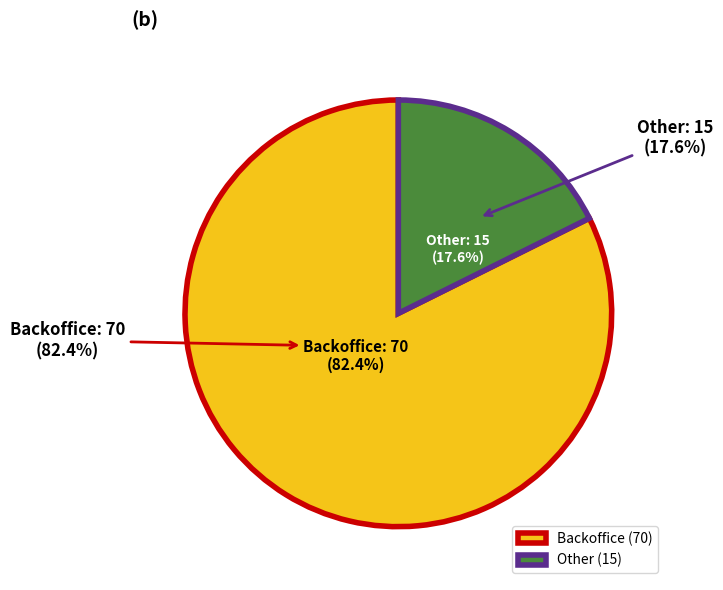

Is the sum of Other and Backoffice greater than half?

Yes